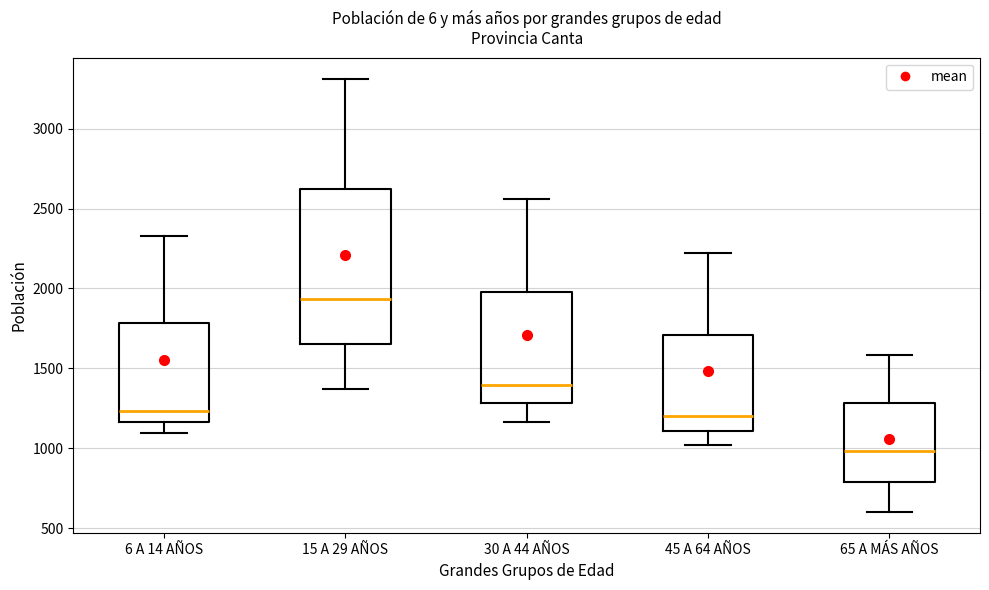

Reading left to right, transcribe this box plot: for each box, give where its median line is, the range the box spans, and where its two whiskers end, as read against the y-axis. The values are not printed on the chart, so give them approximately, as read against the axis.

6 A 14 AÑOS: median 1250, box 1150 to 1800, whiskers 1100 to 2350
15 A 29 AÑOS: median 1950, box 1650 to 2600, whiskers 1350 to 3300
30 A 44 AÑOS: median 1400, box 1300 to 2000, whiskers 1150 to 2550
45 A 64 AÑOS: median 1200, box 1100 to 1700, whiskers 1000 to 2200
65 A MÁS AÑOS: median 1000, box 800 to 1300, whiskers 600 to 1600